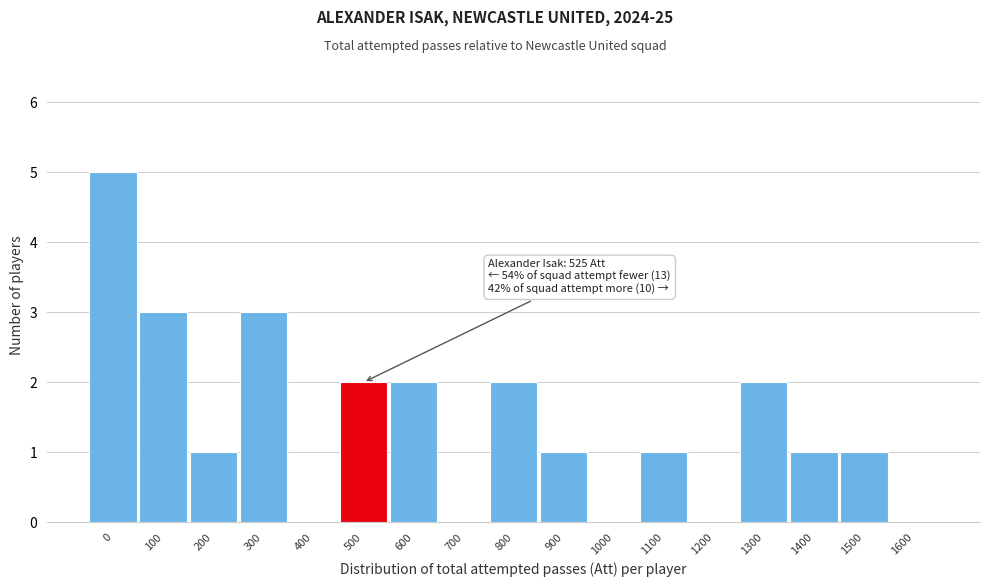

Reading left to right, list all the values displayed in this chart.

0=5	100=3	200=1	300=3	400=0	500=2	600=2	700=0	800=2	900=1	1000=0	1100=1	1200=0	1300=2	1400=1	1500=1	1600=0